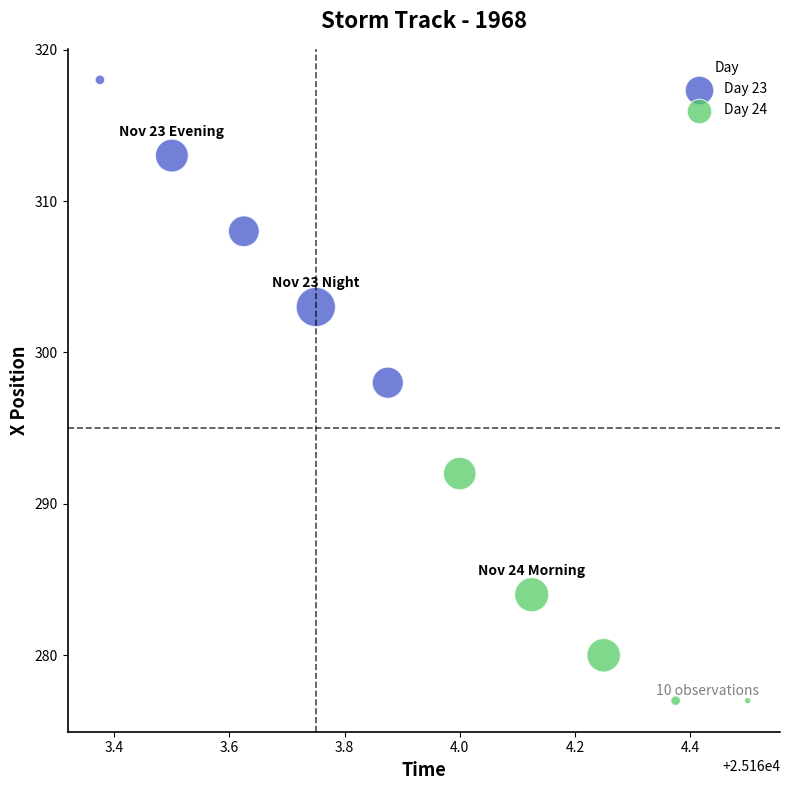

Which series contains the highest Y value?

Day 23